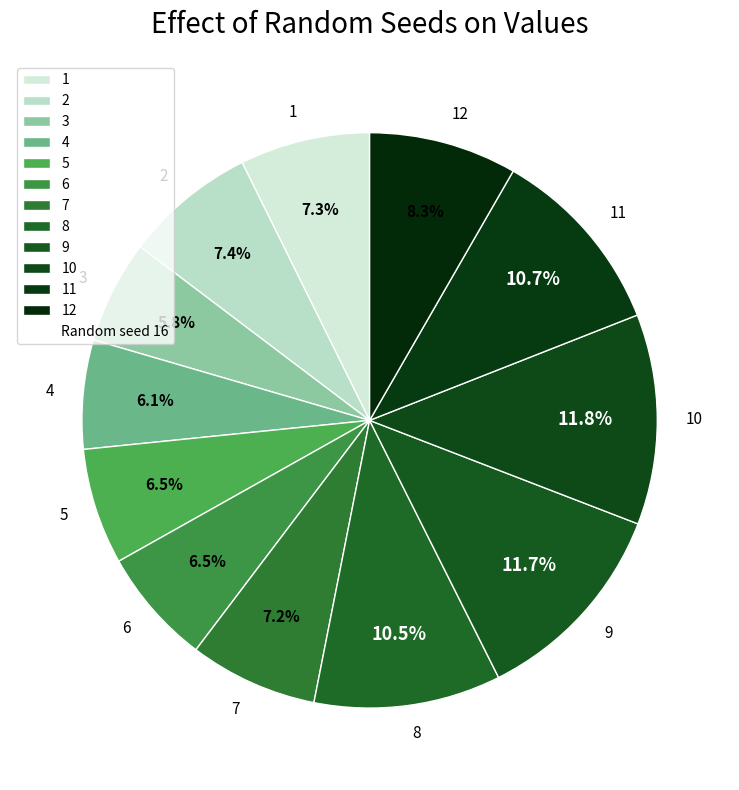

Which has a higher value, 10 or 1?

10